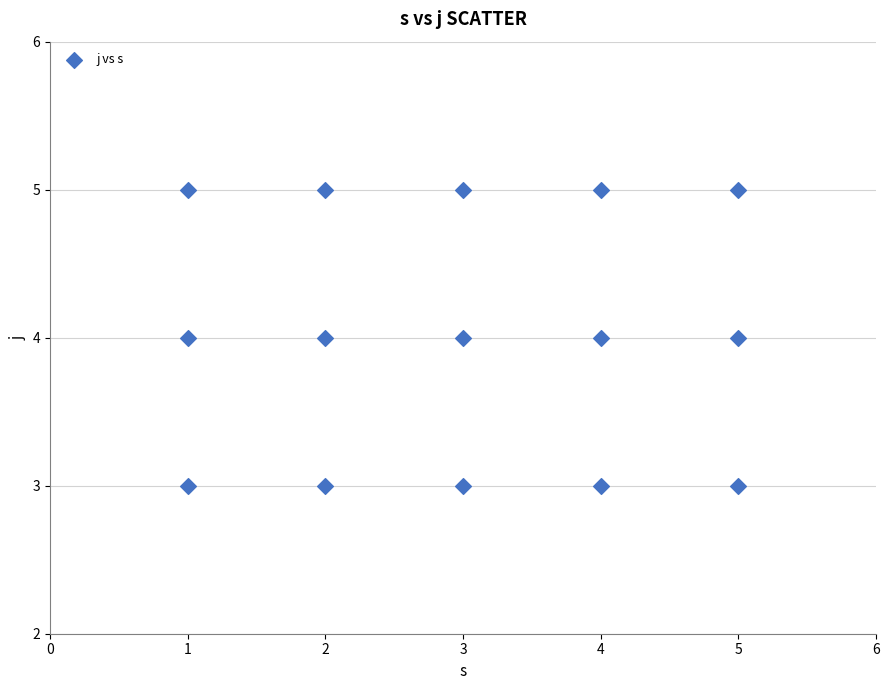

What is the range of X values (max minus min)?

4